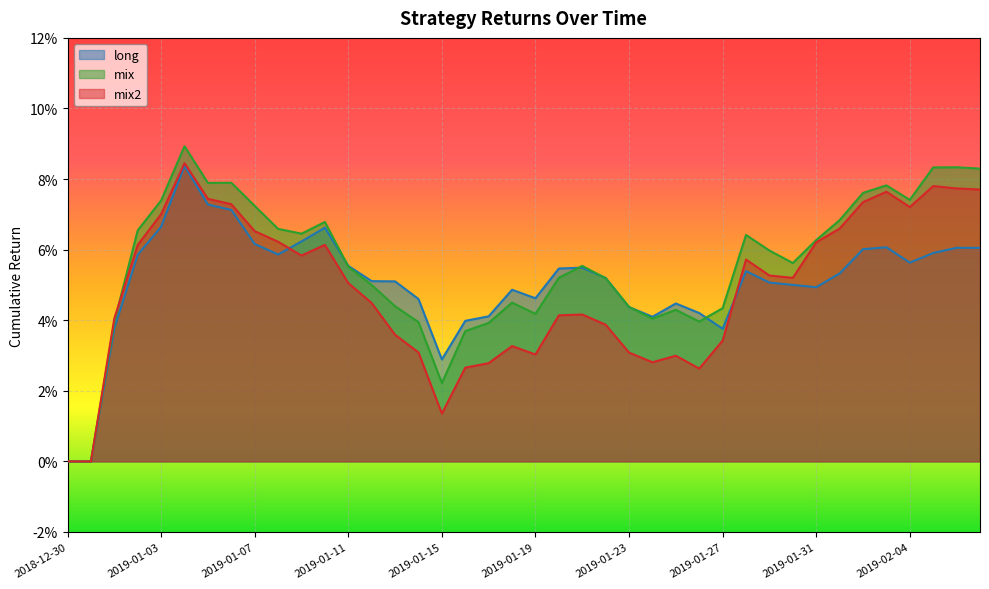

What are all the series names shown in the legend?

long, mix, mix2